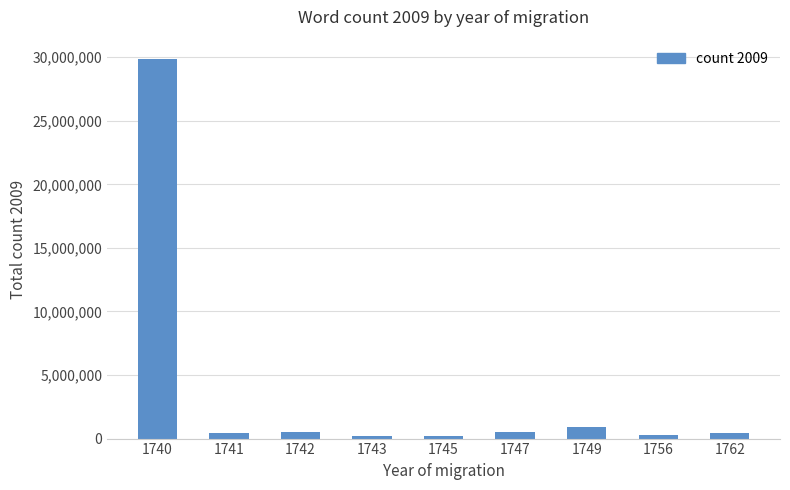

What is the average value?

3715244